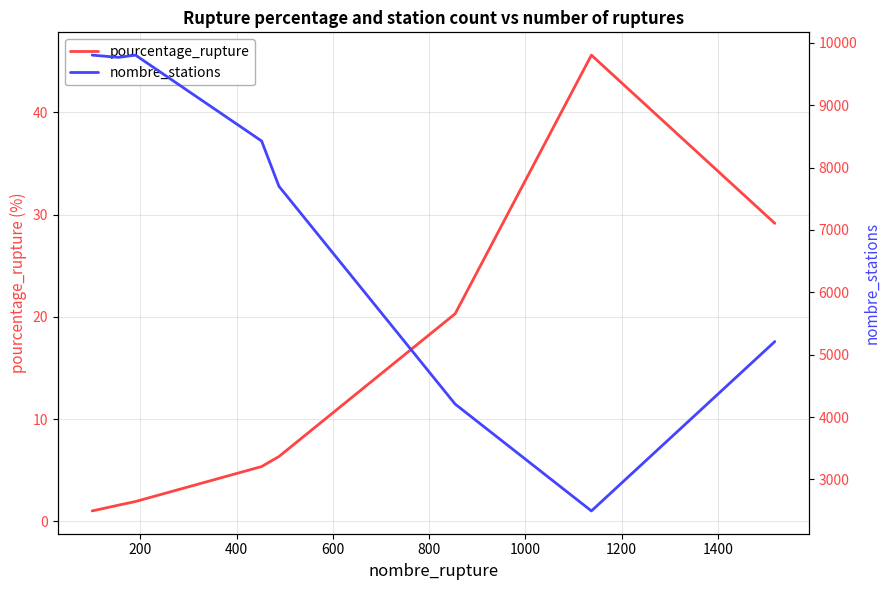

What is the average value of the nombre_stations series?

7465.6